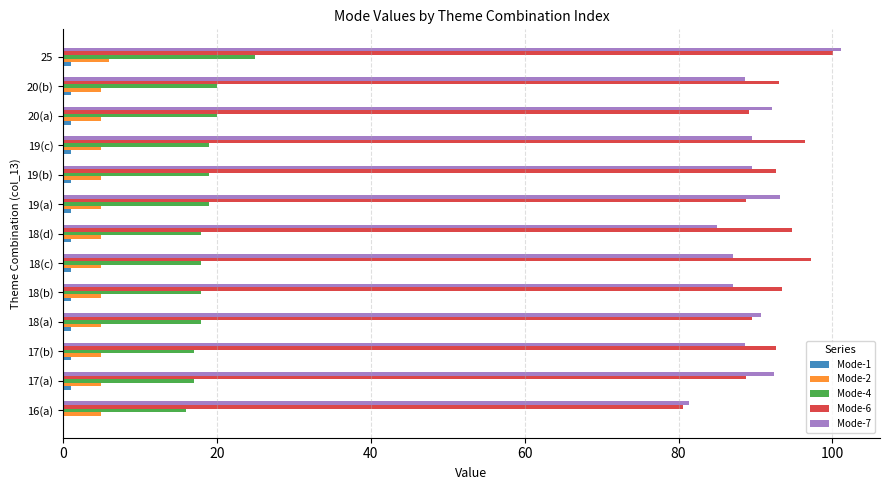

What is the sum of all Mode-2 values?

66.0